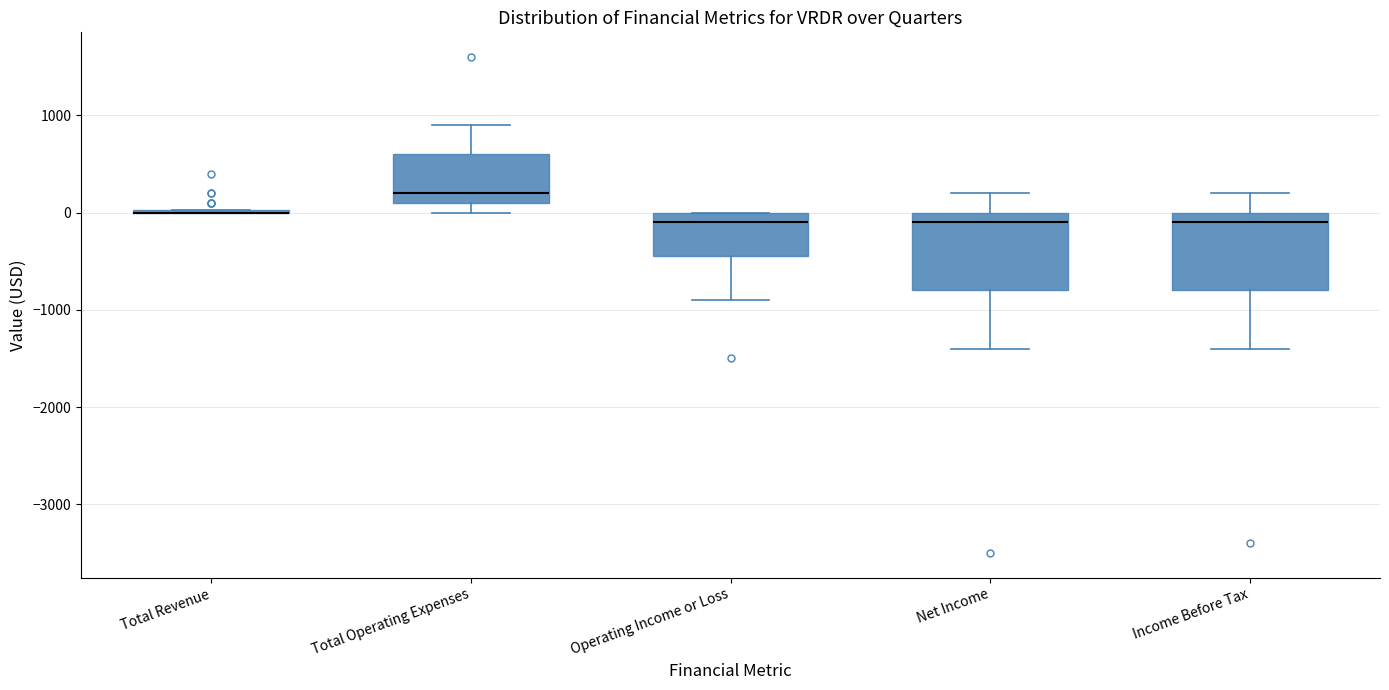

Reading left to right, transcribe this box plot: for each box, give where its median line is, the range the box spans, and where its two whiskers end, as read against the y-axis. The values are not printed on the chart, so give them approximately, as read against the axis.

Total Revenue: box collapsed to a line at 0, whiskers 0 to 0
Total Operating Expenses: median 200, box 100 to 600, whiskers 0 to 900
Operating Income or Loss: median -100, box -400 to 0, whiskers -900 to 0
Net Income: median -100, box -800 to 0, whiskers -1400 to 200
Income Before Tax: median -100, box -800 to 0, whiskers -1400 to 200